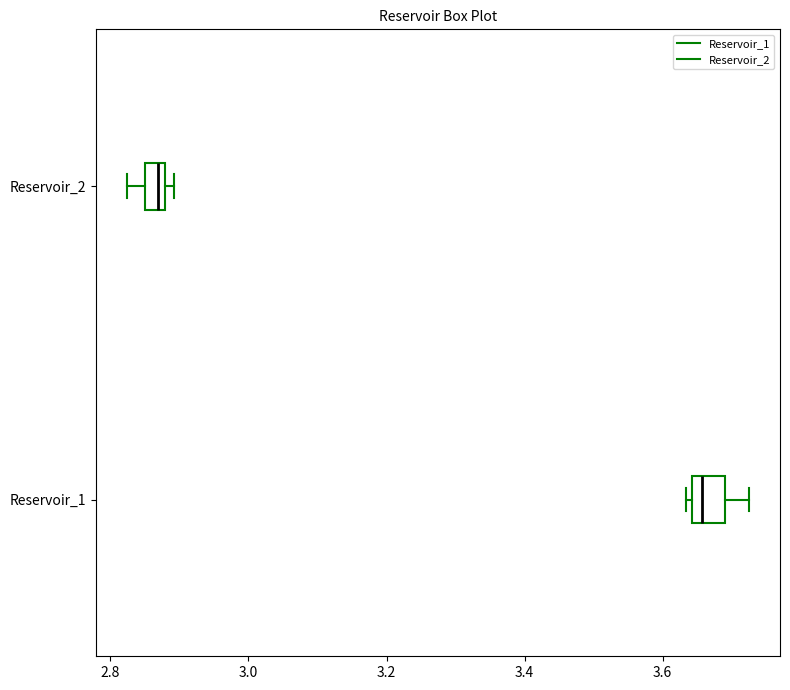

Which box's median line is the furthest to the left?

Reservoir_2